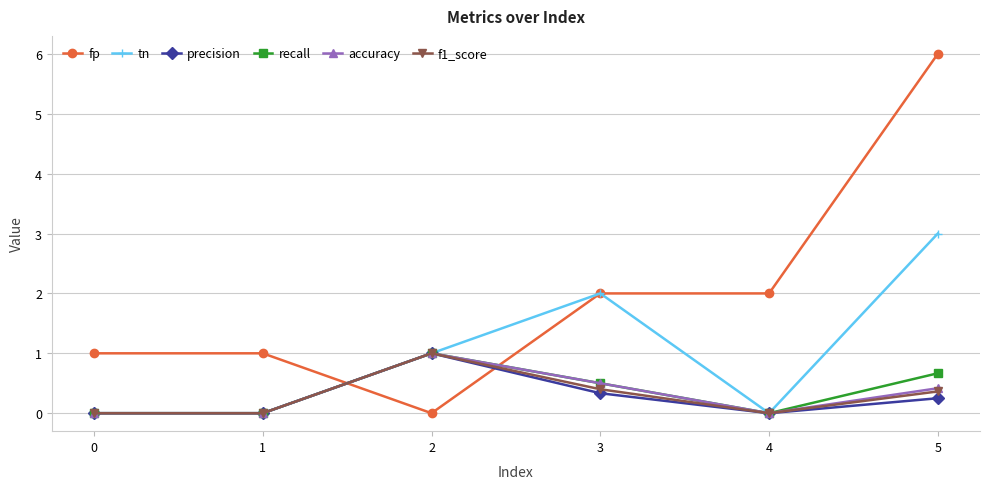

Which series has the widest spread of values?

fp